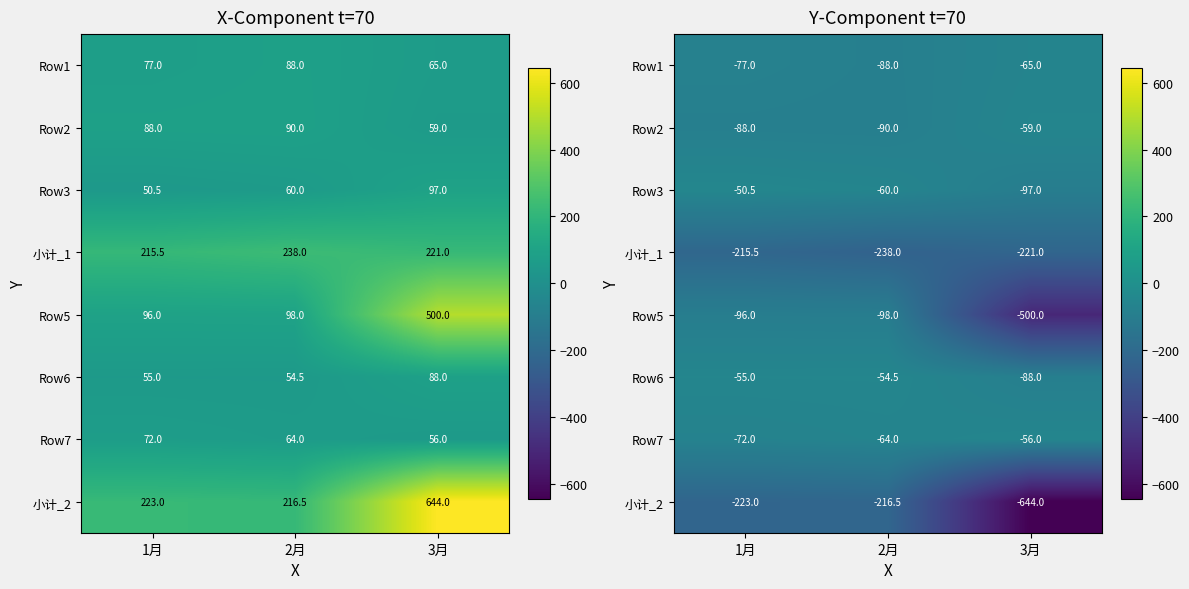

Rank the categories by Row2 value from highest to lowest.

3月, 1月, 2月